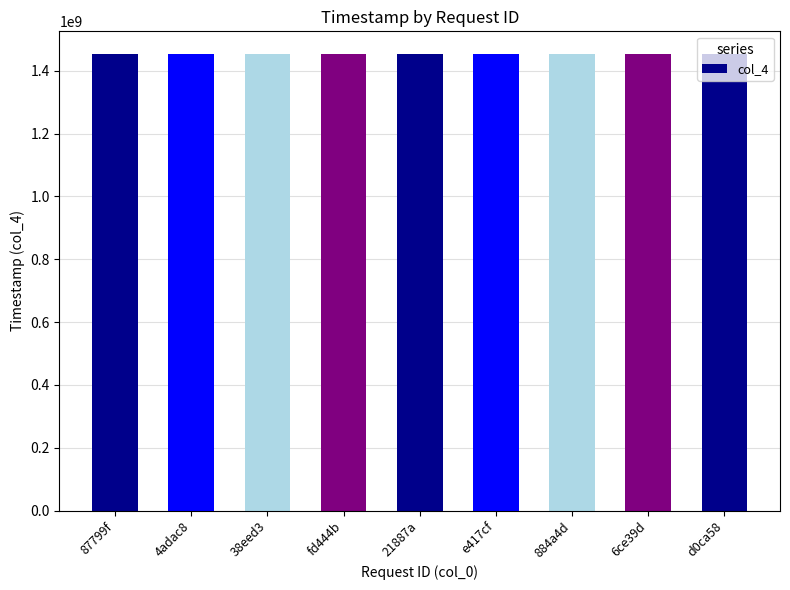

What is the minimum value shown in the chart?

1452606751